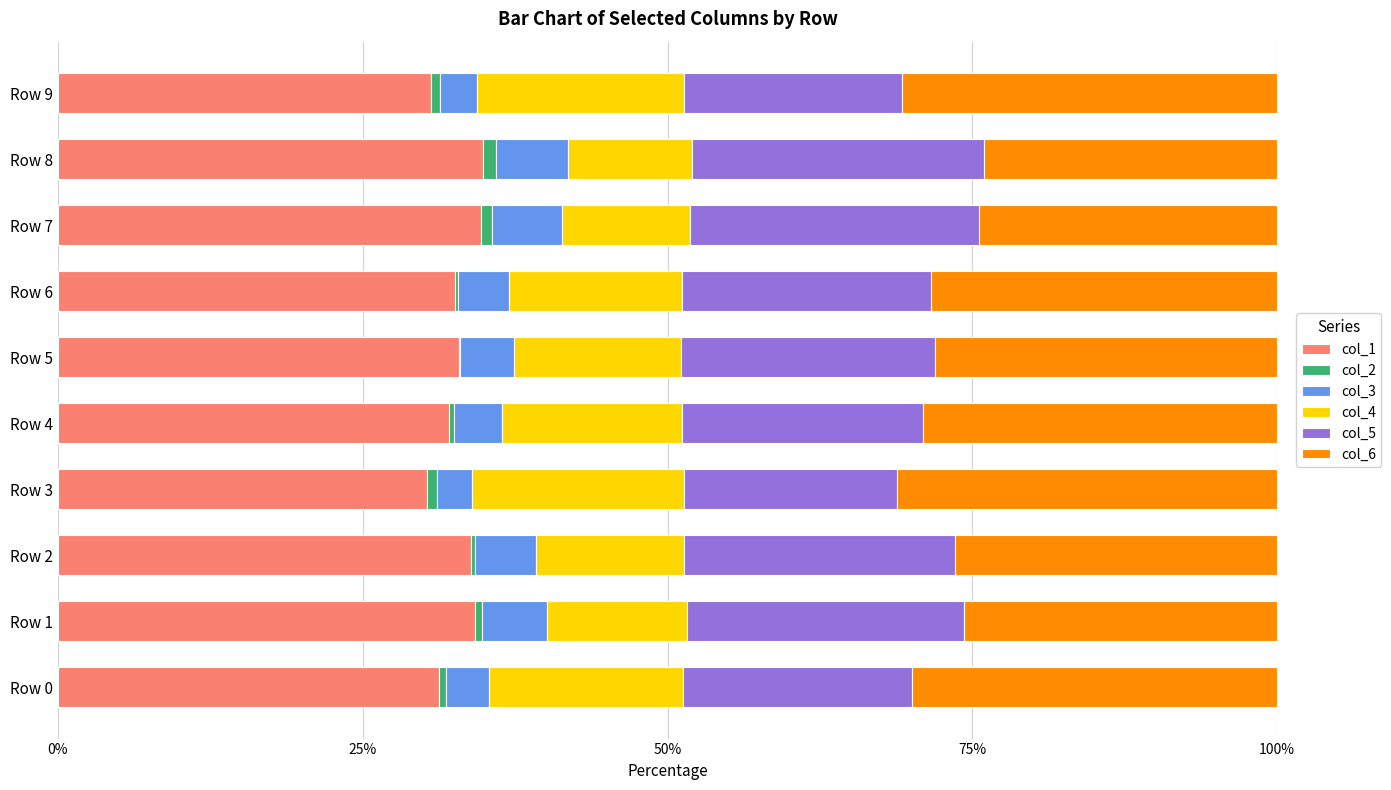

What is the maximum value for col_1?

34.9